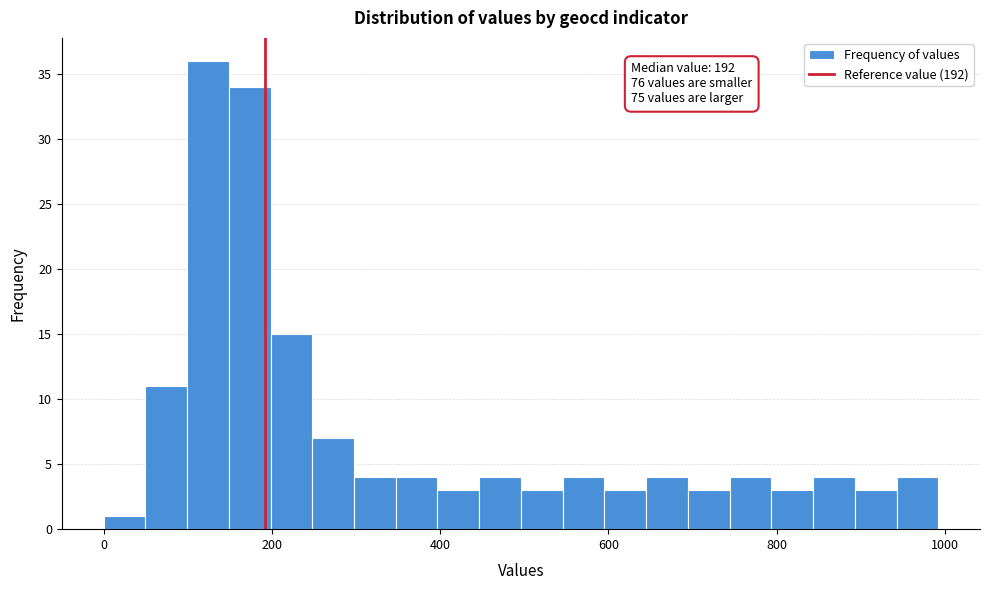

Around what value on the x-axis is the tallest bar? Give the approximate position of its centre, as read against the axis.

120